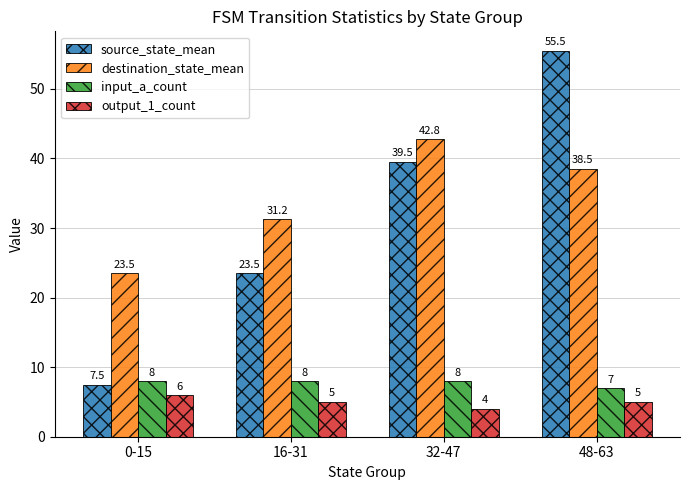

At which label is source_state_mean closest to 31?

16-31